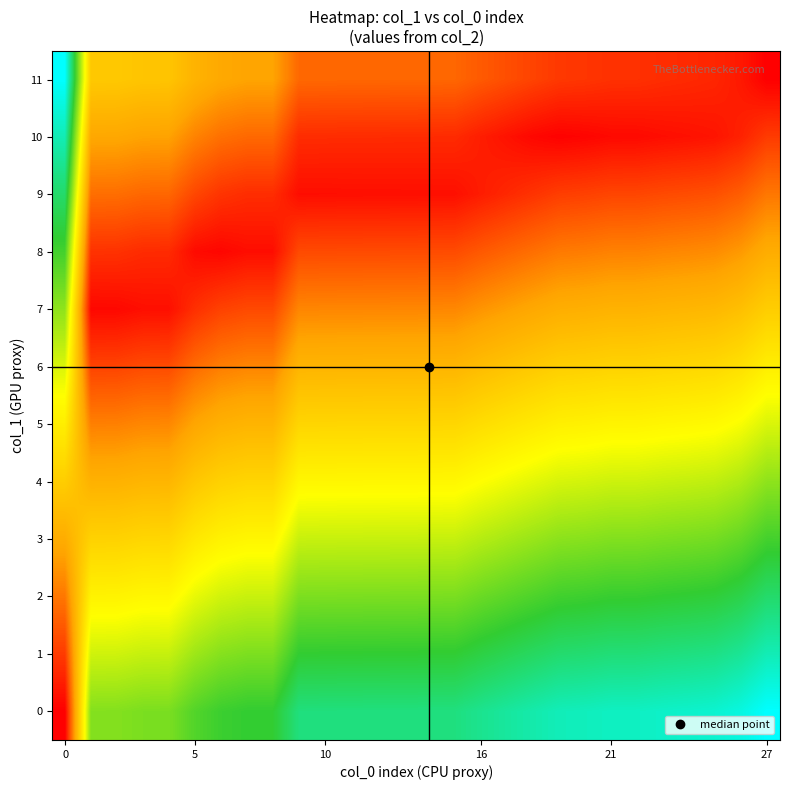

List the series in order of their peak value, highest first.

row_0, row_11, row_1, row_10, row_9, row_2, row_3, row_8, row_4, row_7, row_5, row_6